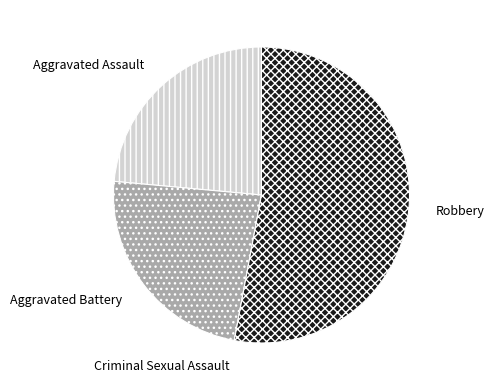

Does any single category account for the majority?

Yes